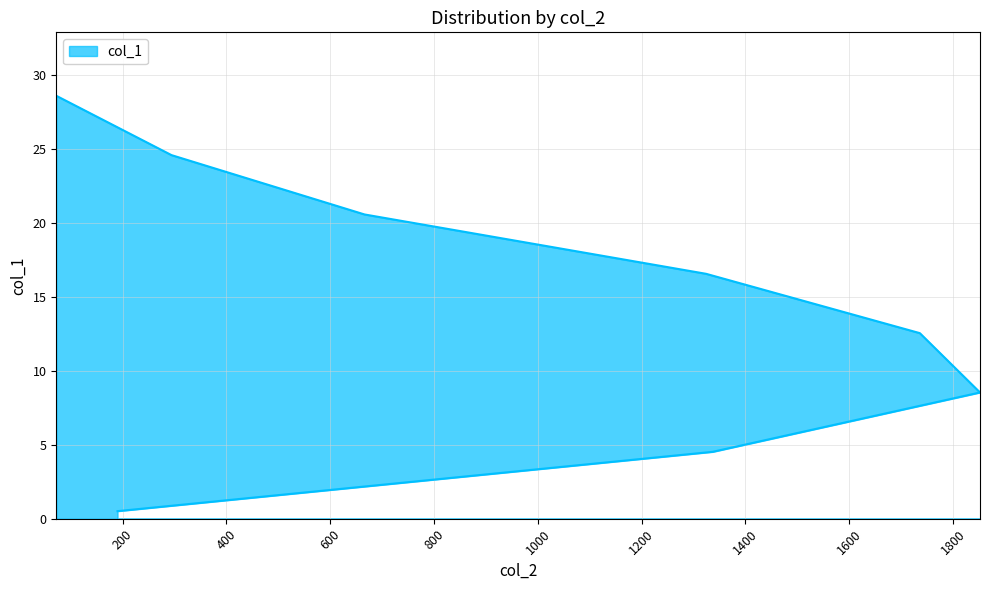

What is the minimum value shown in the chart?

0.5